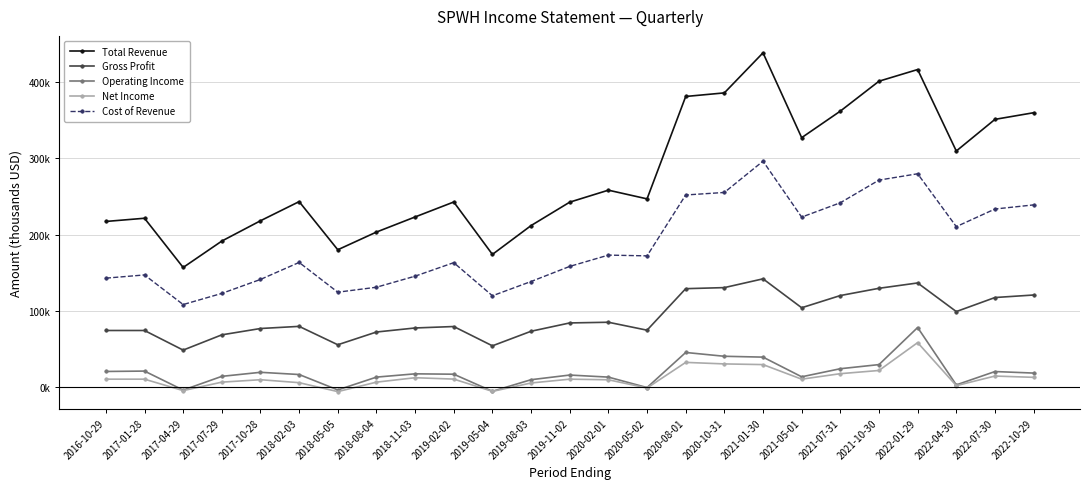

Reading right to left, what are all the values shown in this chart?

Total Revenue: 359700	351000	309500	416300	401000	361800	327000	438200	385700	381000	246800	258200	242500	211800	174000	242700	223100	203300	180100	243200	218100	191500	156900	221400	217200
Gross Profit: 120800	117500	99100	136600	129600	120100	104100	142000	130500	129100	74700	85100	84200	73300	54200	79500	77600	72300	55600	79700	76900	68600	48600	74300	74300
Operating Income: 18500	20500	3000	78200	29600	24200	13600	39400	40500	45500	-500	13200	15900	9800	-5400	17000	17500	13200	-3600	16600	19500	14200	-3800	21100	20600
Net Income: 12900	14600	2000	58400	21900	17700	10500	29600	30500	32500	-1100	9700	10500	5500	-5500	10600	12400	6600	-5800	5900	9800	6600	-4500	10500	10500
Cost of Revenue: 238900	233500	210400	279700	271400	241700	222900	296200	255200	251900	172100	173100	158300	138500	119800	163200	145500	131000	124500	163500	141200	122900	108300	147100	142900